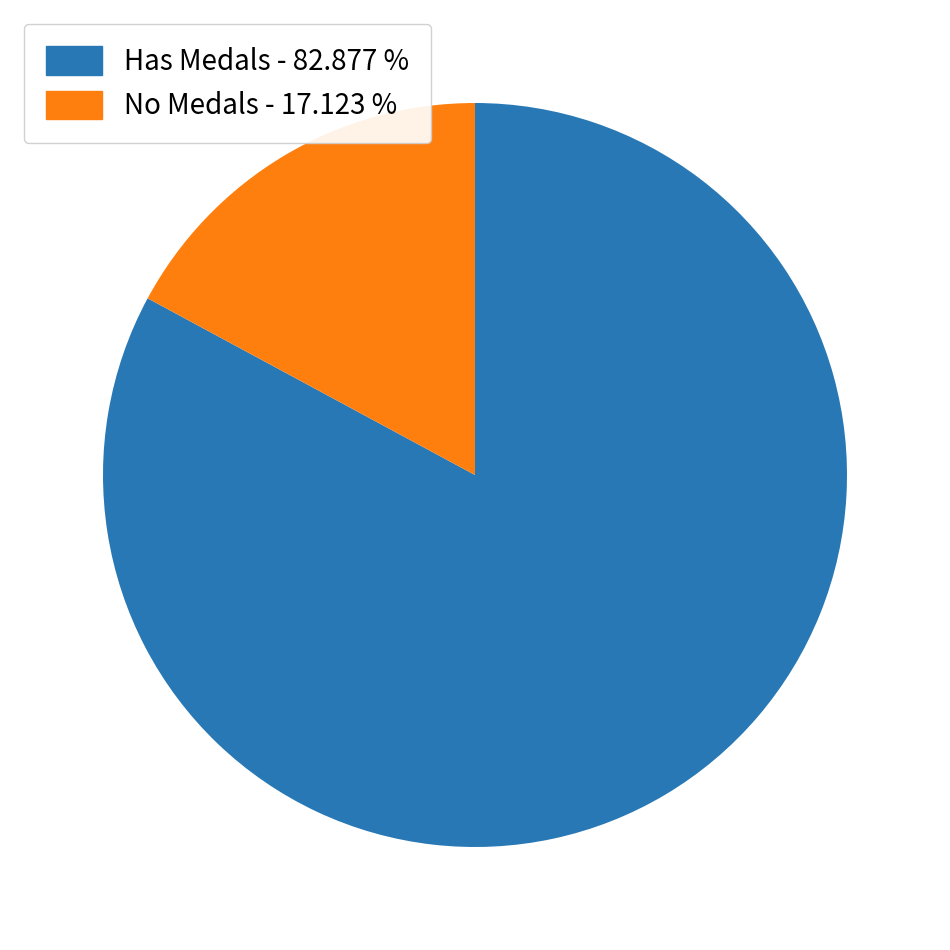

Combined, do Has Medals - 82.877 % and No Medals - 17.123 % account for over 50%?

Yes